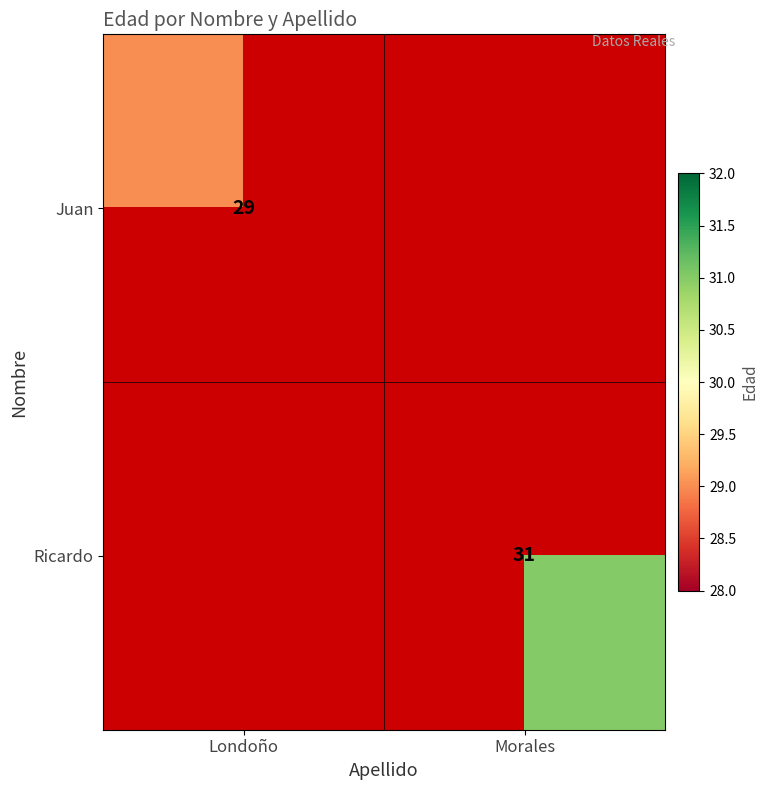

Is it true that Juan equals 38 at Londoño?

False